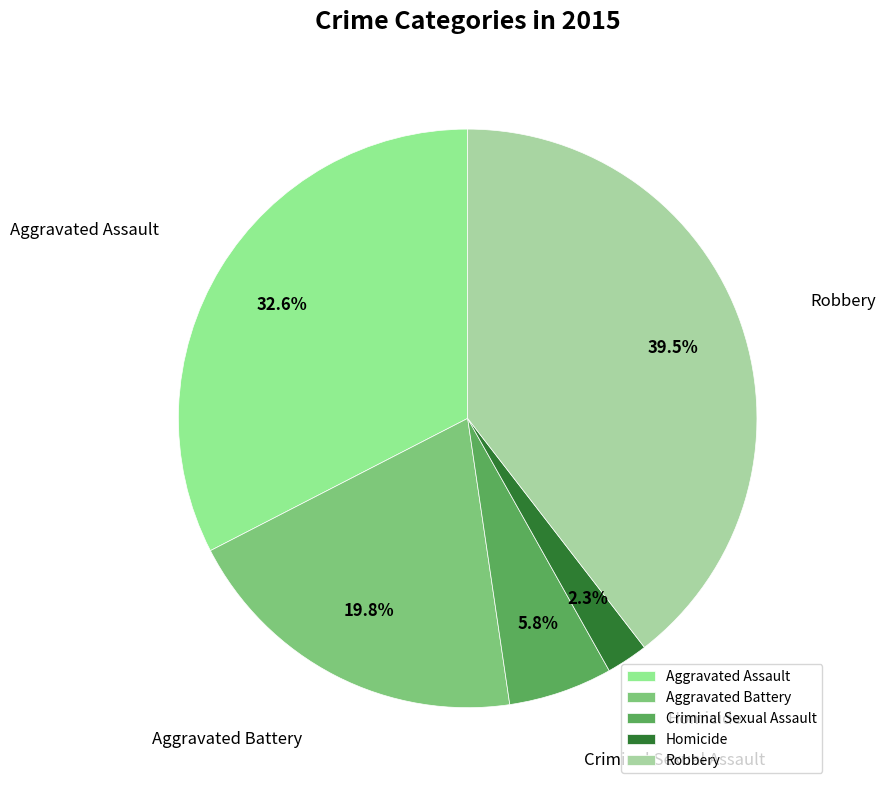

True or false: Aggravated Assault accounts for 33% of the total.

True